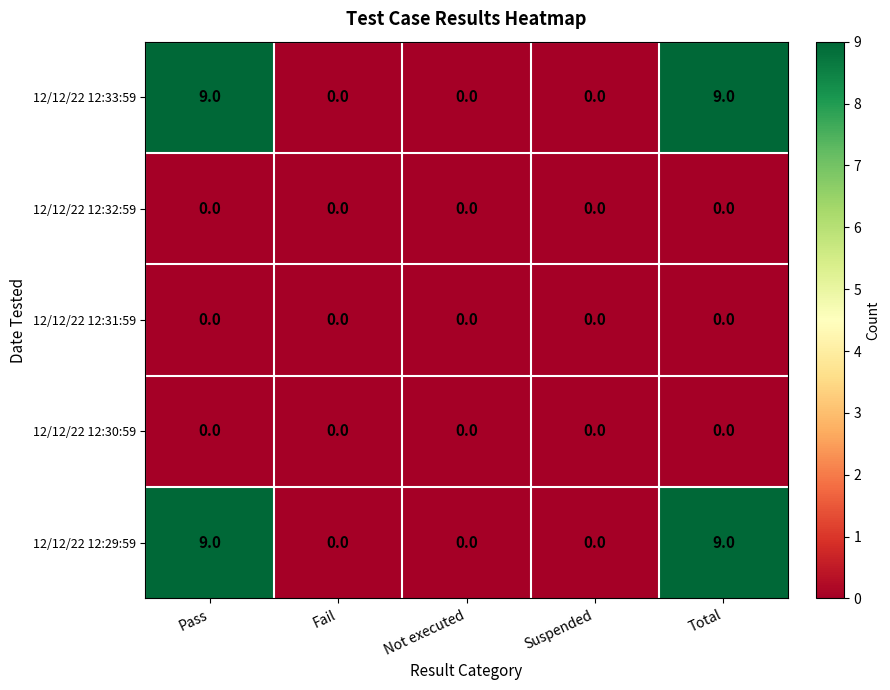

What is the sum of the 12/12/22 12:29:59 values at Suspended and Pass?

9